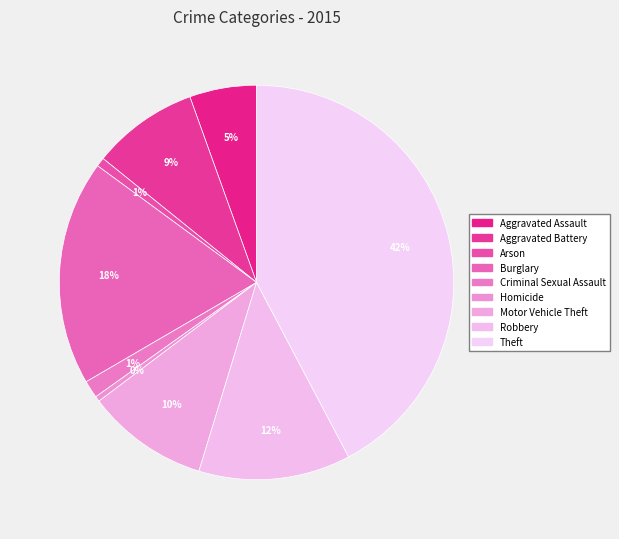

Count the number of slices in the pie.

9